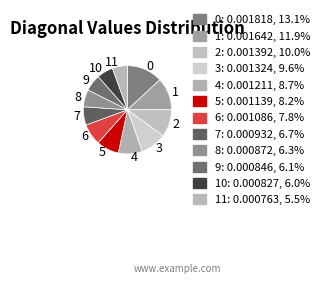

Does 3 account for over 50% of the chart?

No